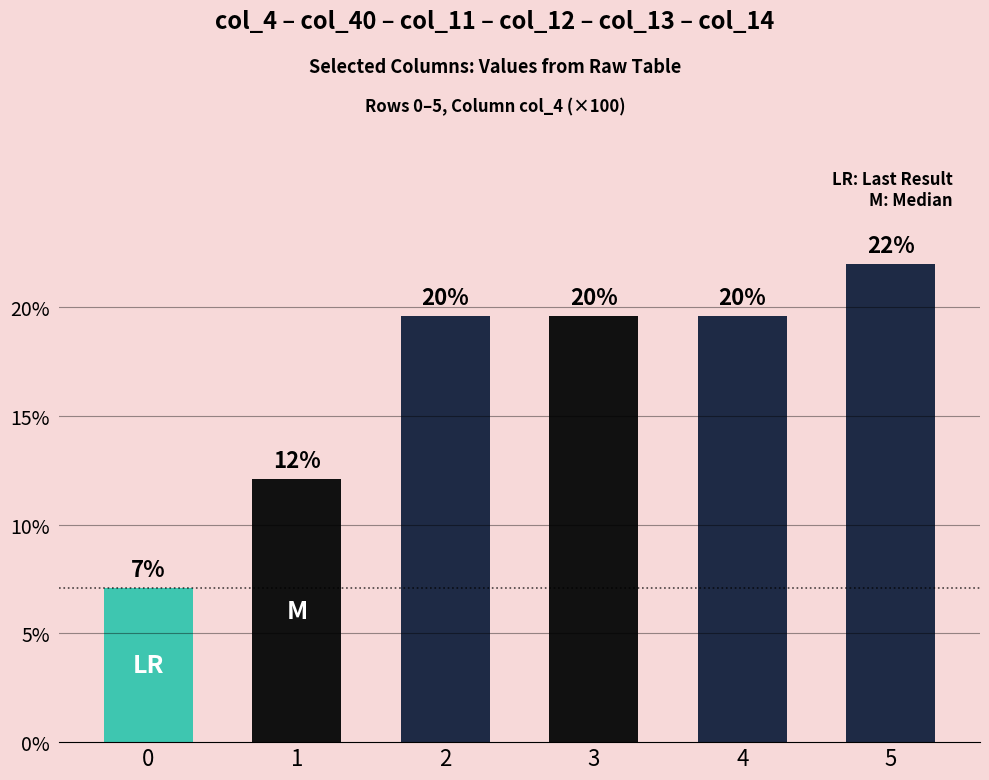

Are the bars horizontal?

No